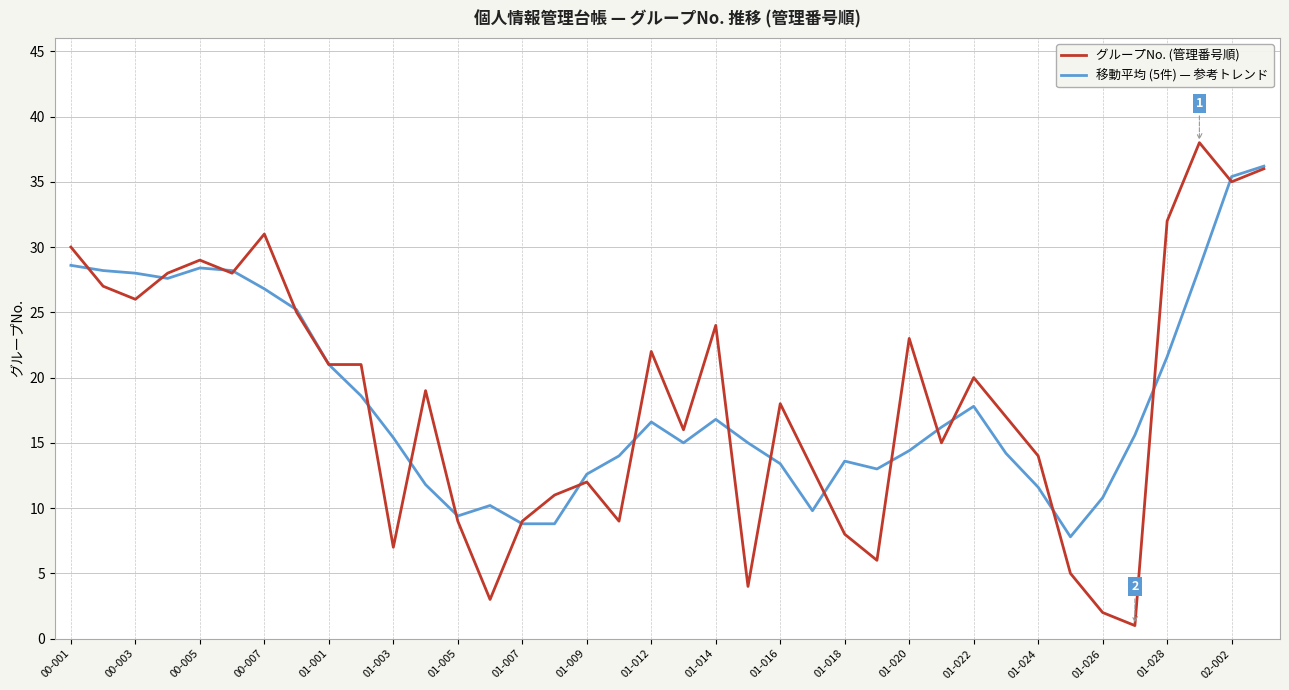

What is the minimum value for グループNo. (管理番号順)?

1.0